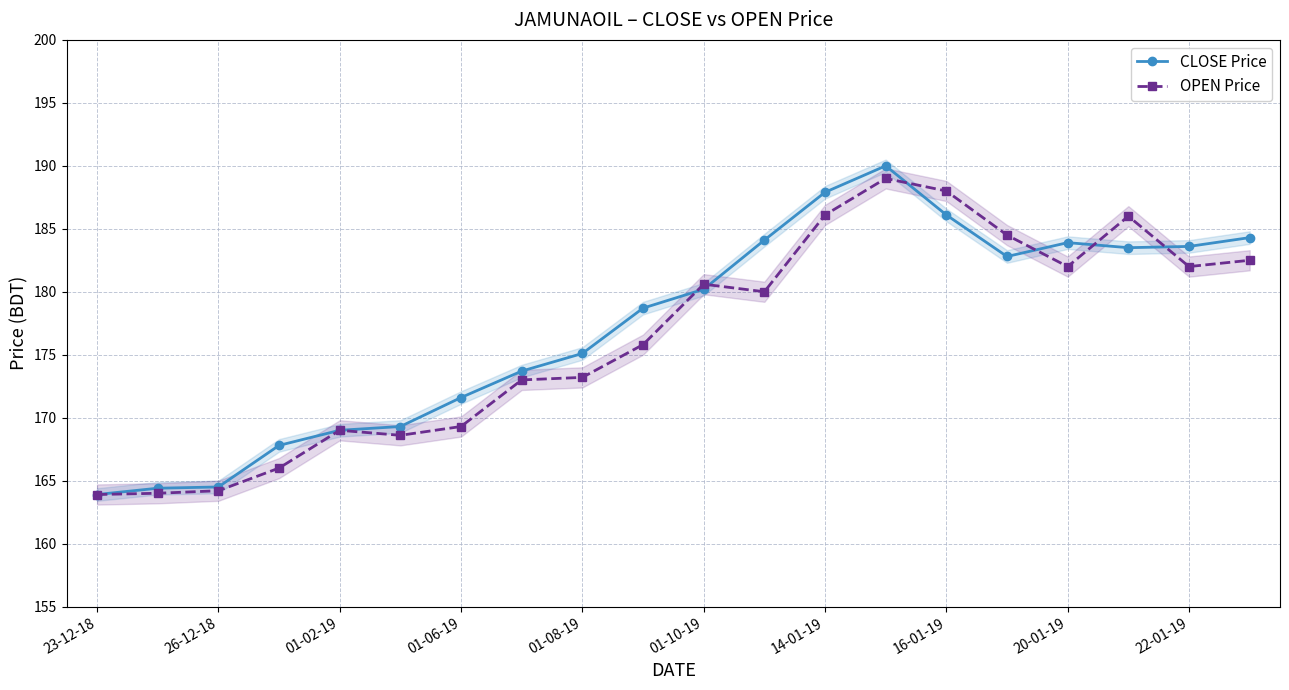

What is the smallest value displayed?

163.9